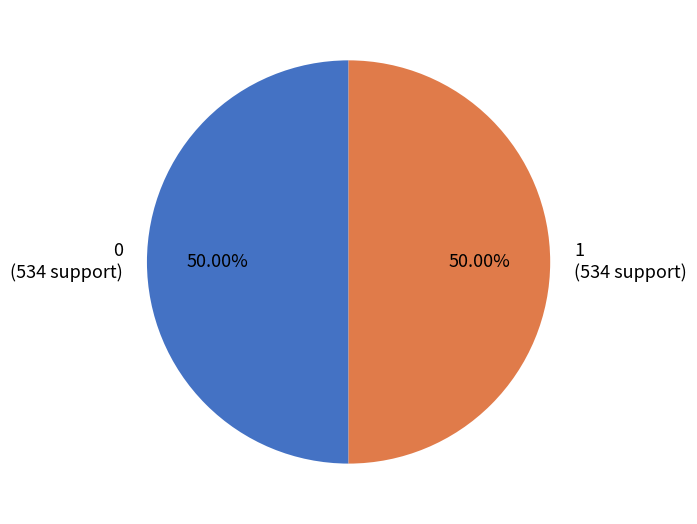

Approximately how many times larger is the value at 1 (534 support) compared to 0 (534 support)?

1.0